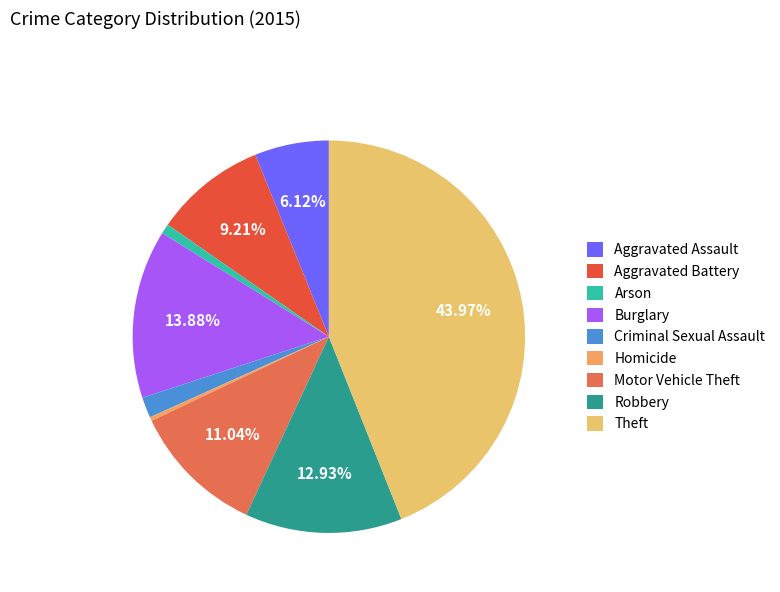

To the nearest percent, what is the combined percentage of Arson and Burglary?

15%